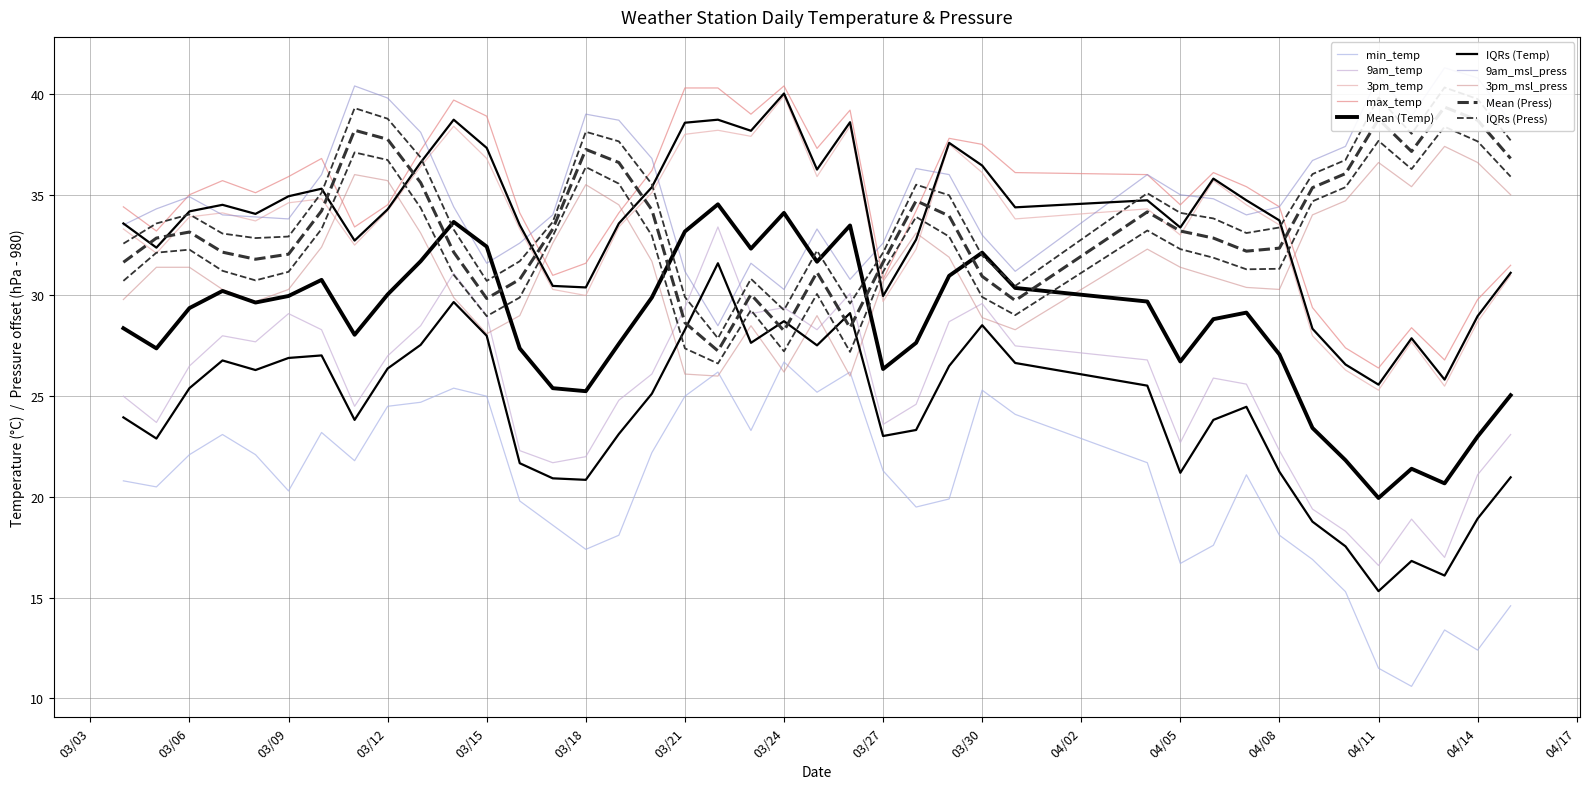

How many intersections are there between max_temp and 3pm_msl_press?

5